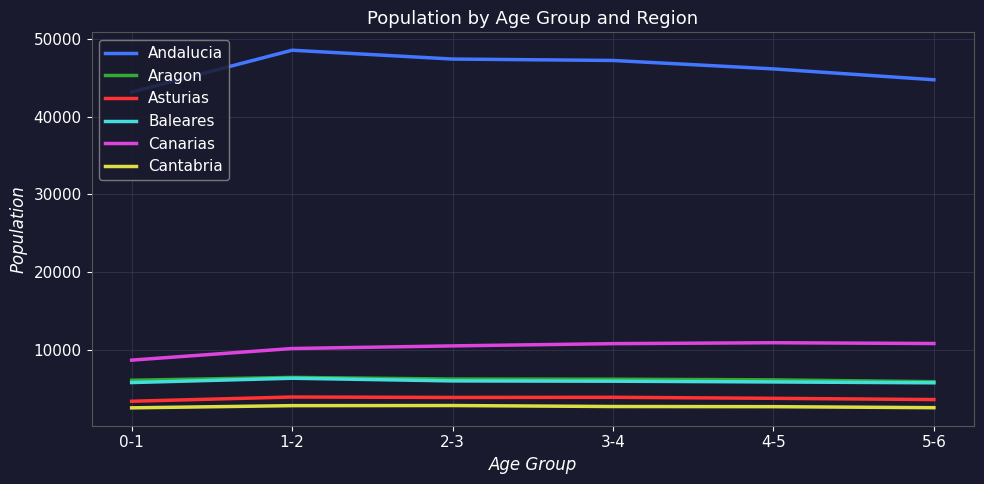

What is the greatest value displayed?

48533